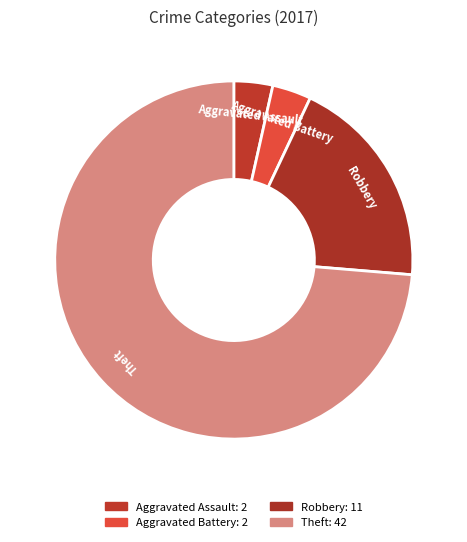

Does any single category account for the majority?

Yes